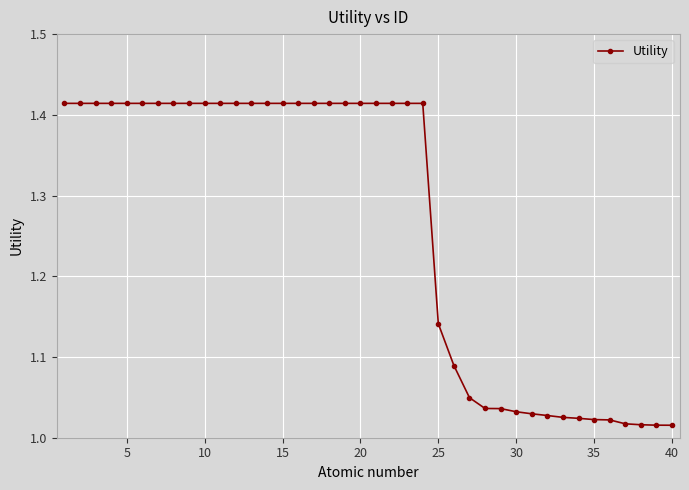

What is the difference between the second highest and second lowest values?

0.4